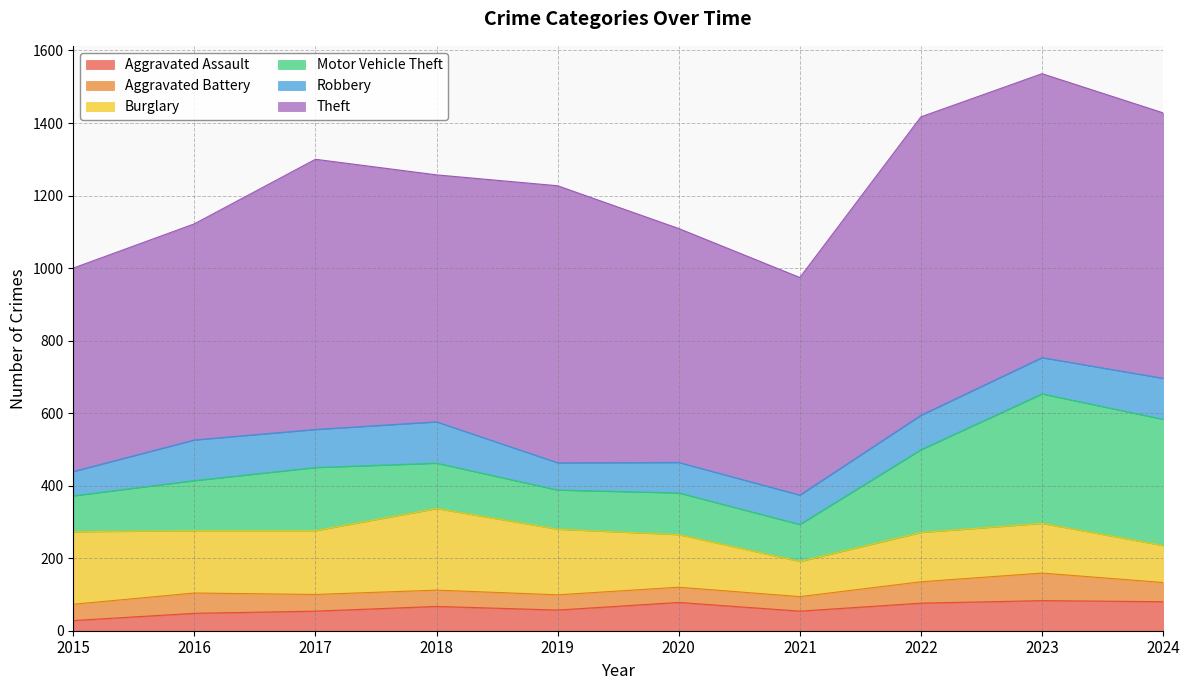

Where does the Robbery series first go above 100?

2016